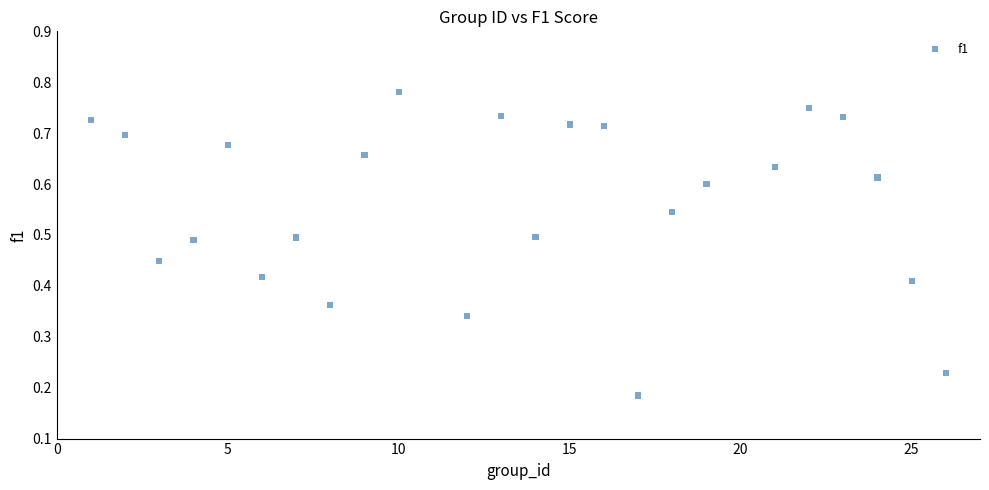

What is the range of X values (max minus min)?

25.0